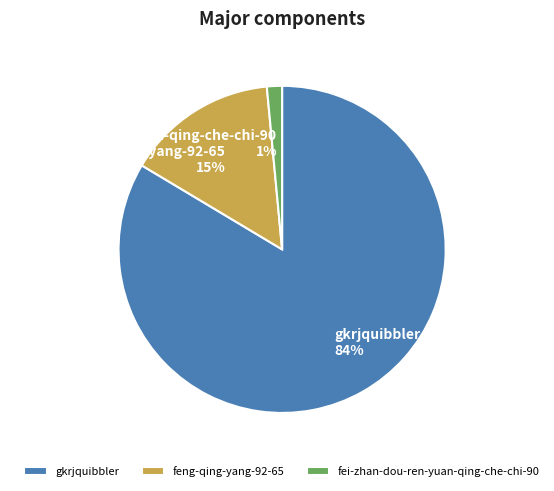

Count the number of slices in the pie.

3